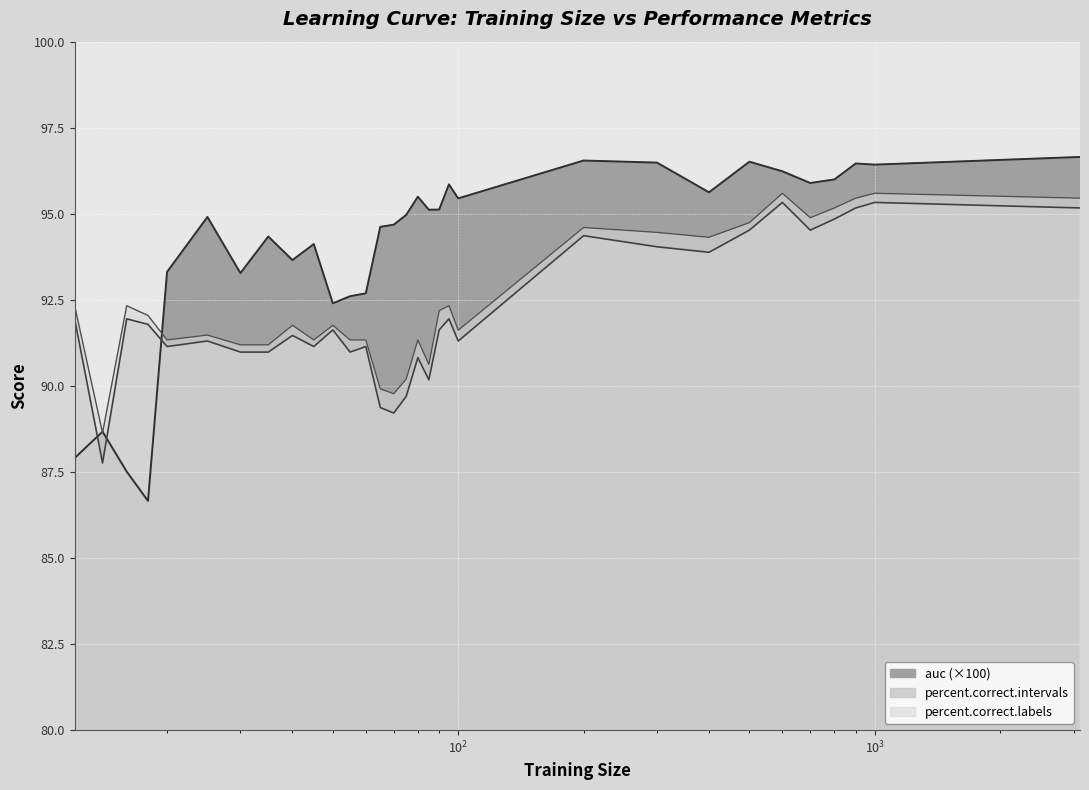

True or false: percent.correct.intervals and percent.correct.labels intersect in this chart.

False